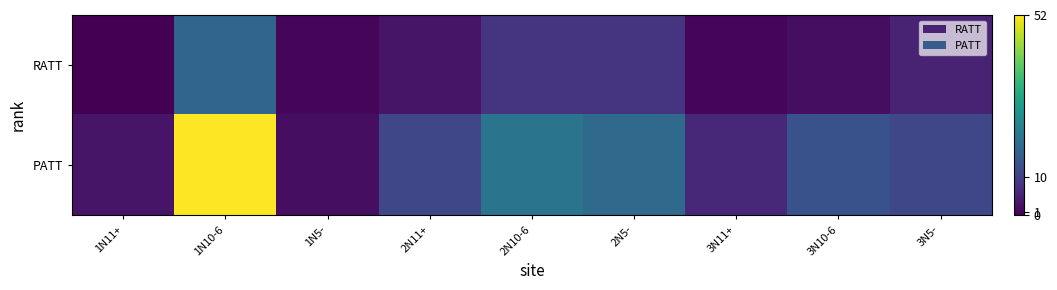

Which category has the highest value across all series?

1N10-6